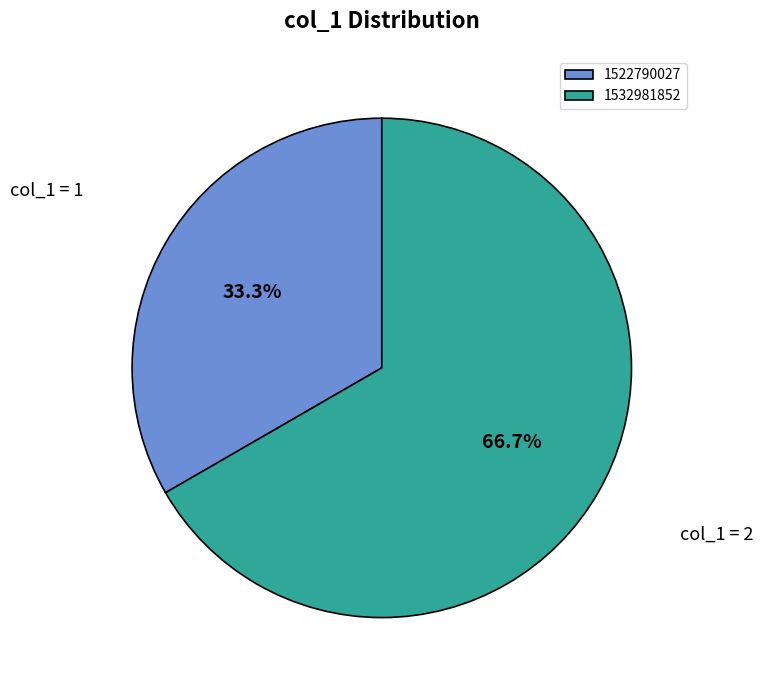

Which has a higher value, 1532981852 or 1522790027?

1532981852